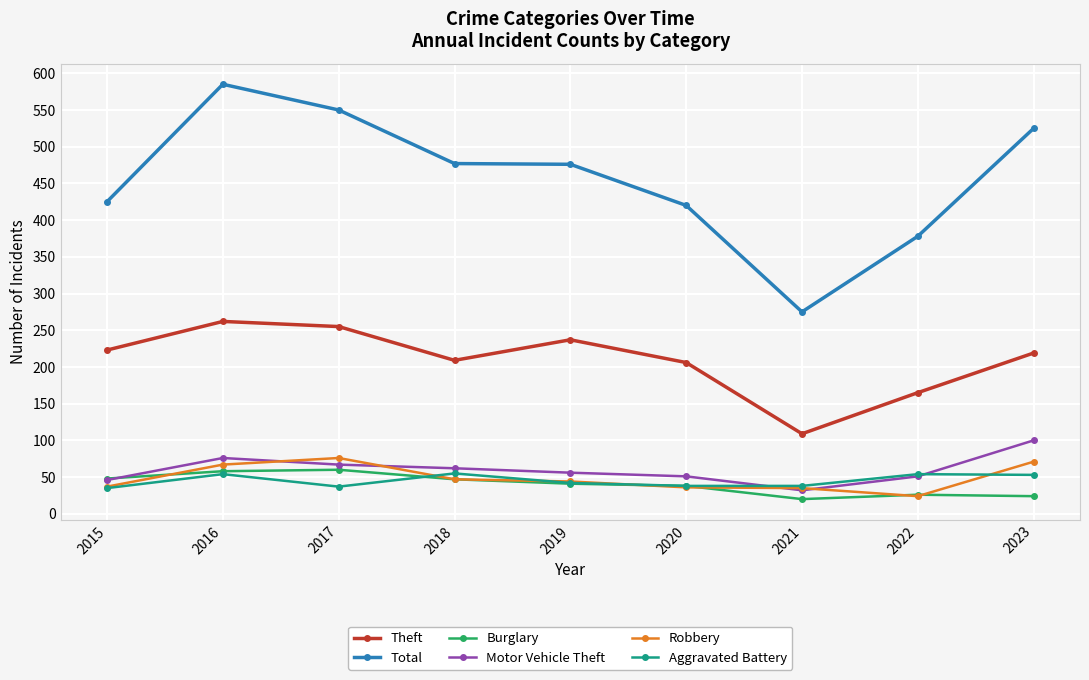

Is this an area chart (filled region under the line)?

No